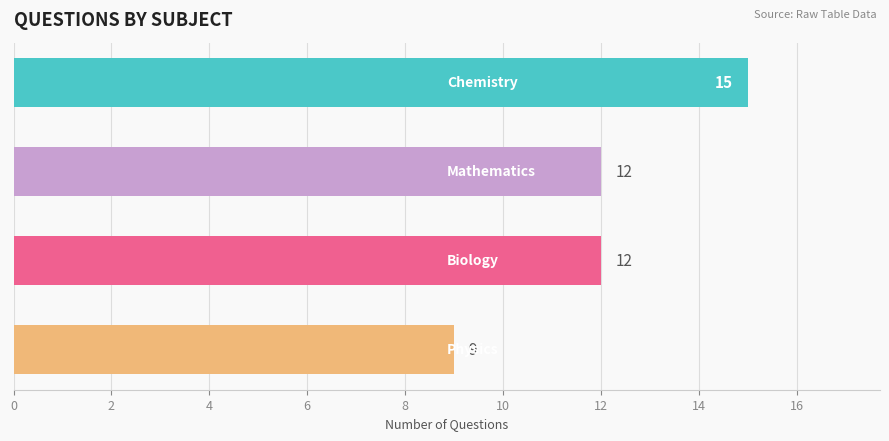

Count the values in the range 12 to 15.

3